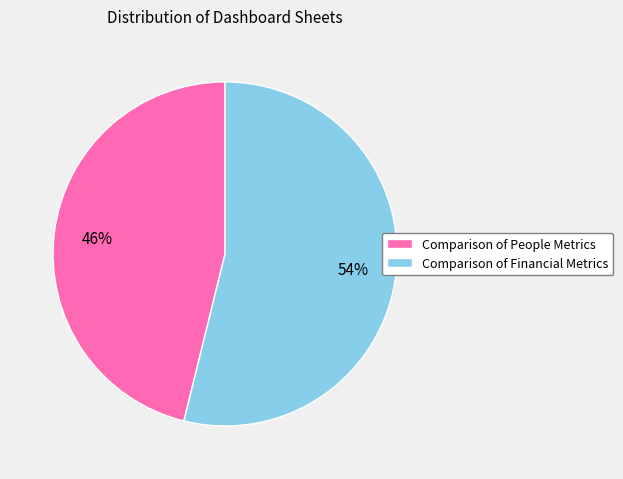

Combined, do Comparison of People Metrics and Comparison of Financial Metrics account for over 50%?

Yes